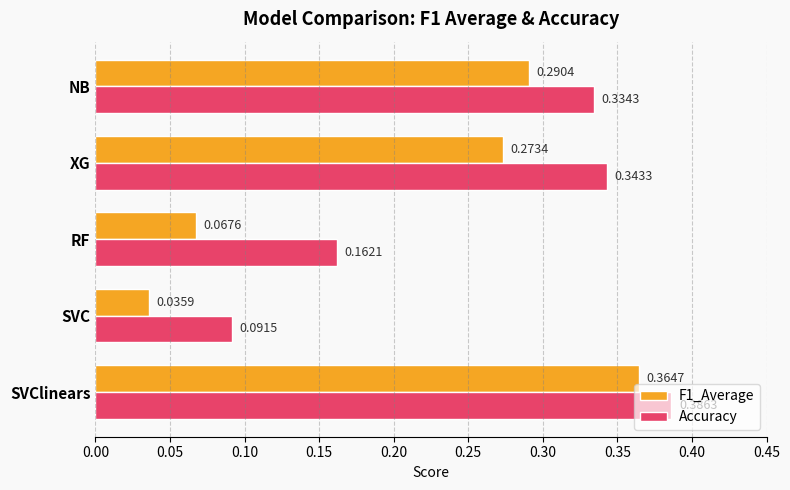

What is the sum of all F1_Average values?

1.0